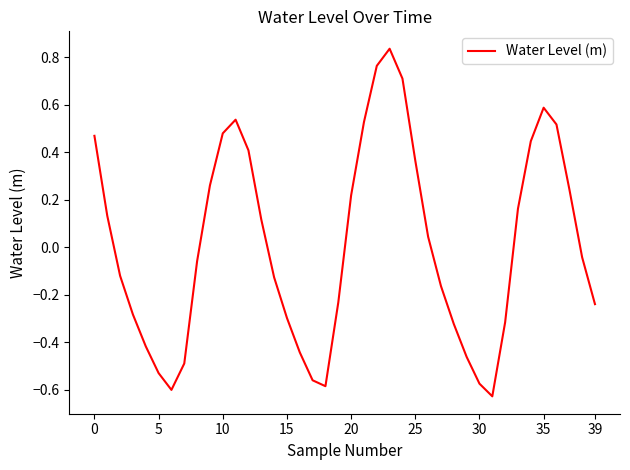

What is the difference between the maximum and minimum values?

1.5